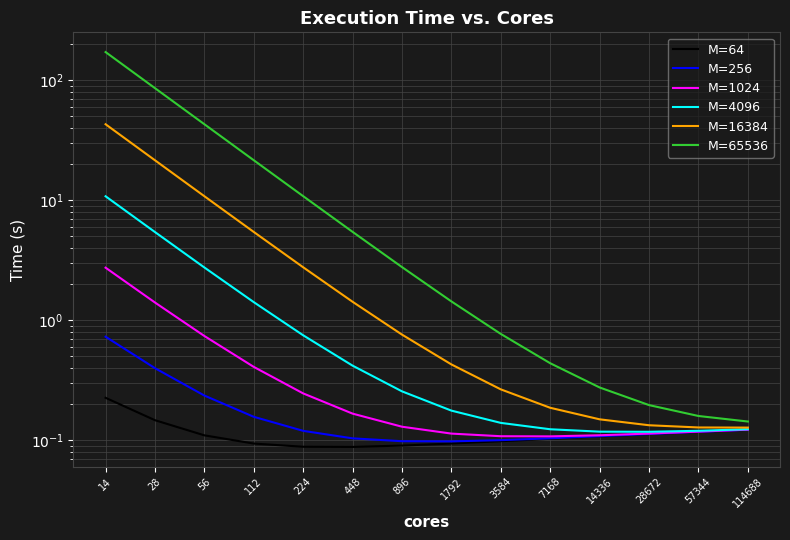

What is the difference between the highest and lowest values at 28?

85.7